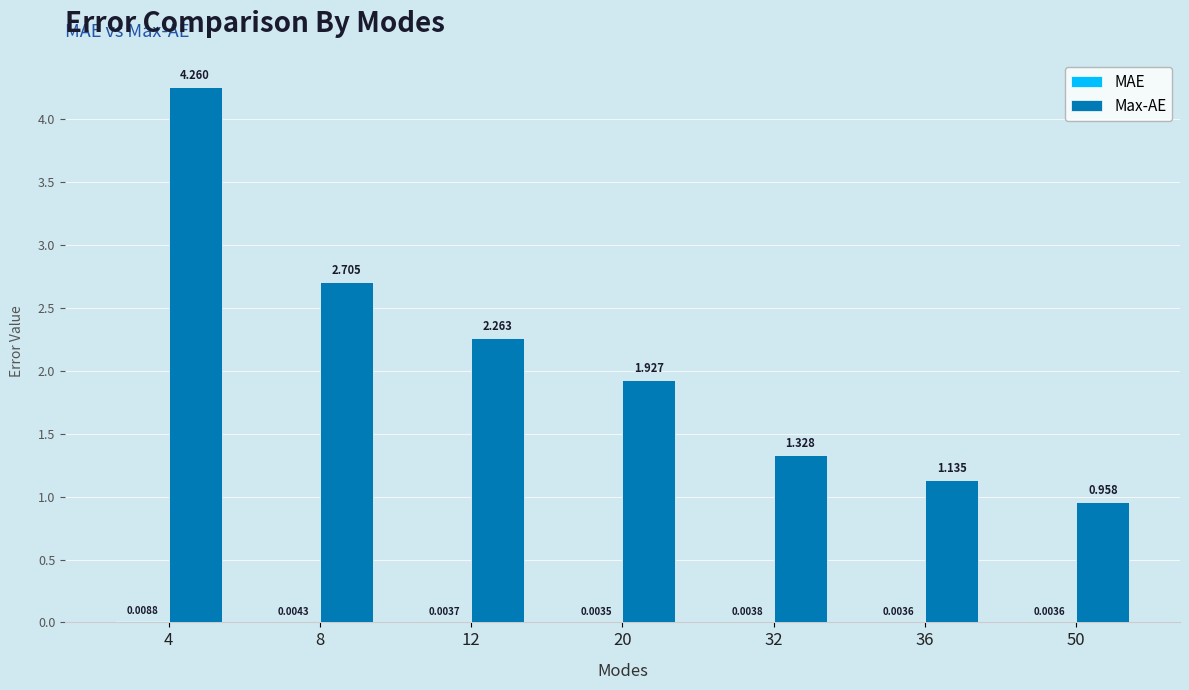

Which series has the largest total across all categories?

Max-AE